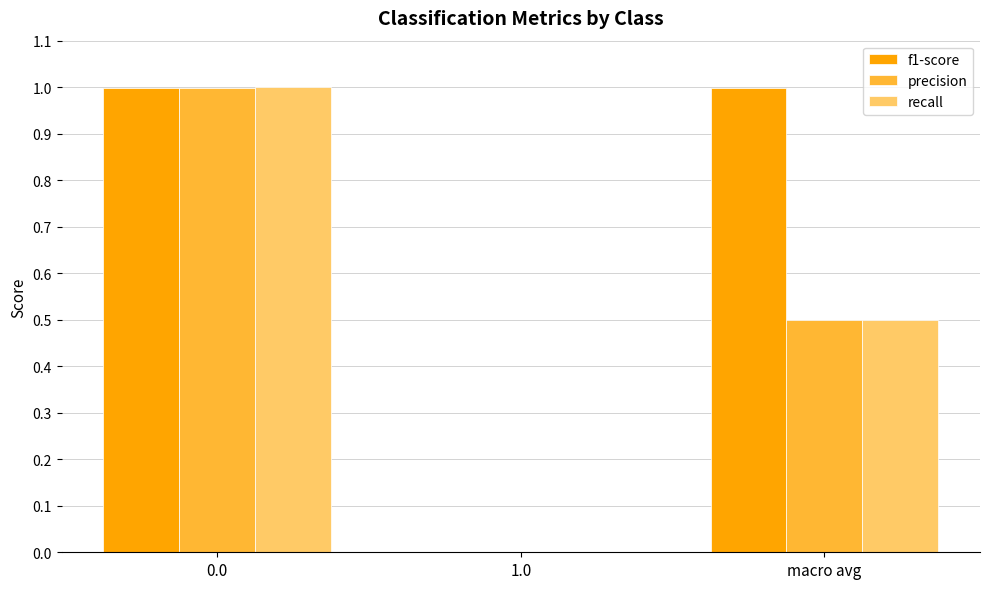

How many values in recall are above zero?

2